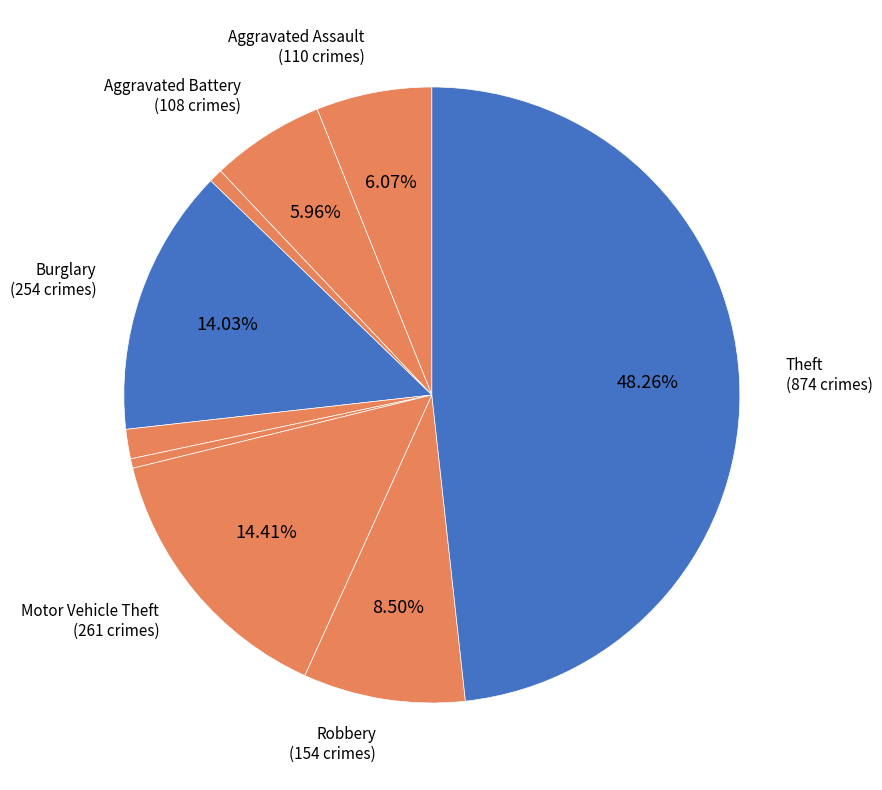

Count the number of slices in the pie.

9